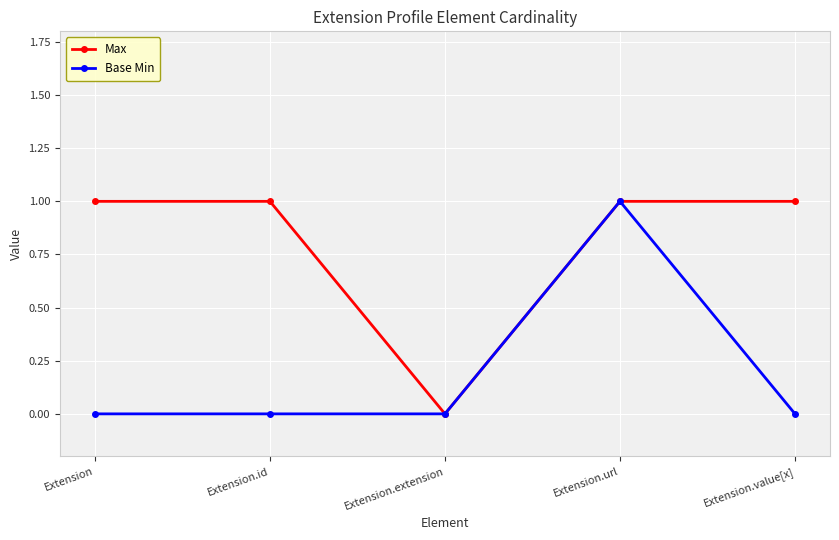

What is the highest value of the Max series?

1